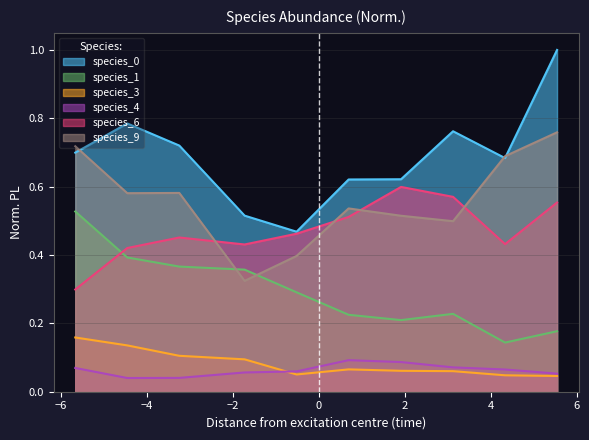

What are all the series names shown in the legend?

species_0, species_1, species_3, species_4, species_6, species_9